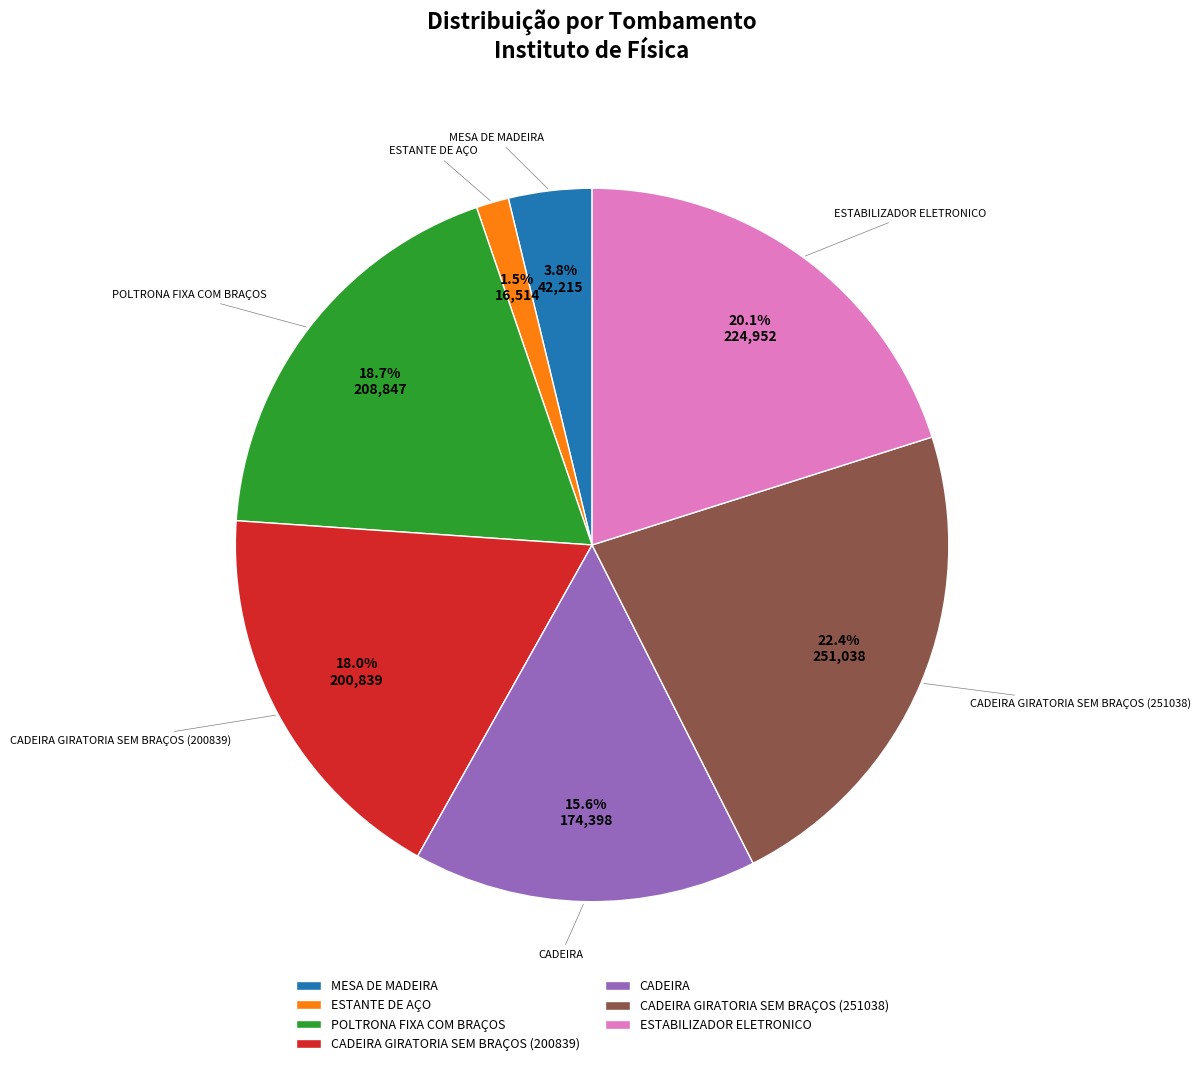

What percentage is the MESA DE MADEIRA slice, to the nearest percent?

4%